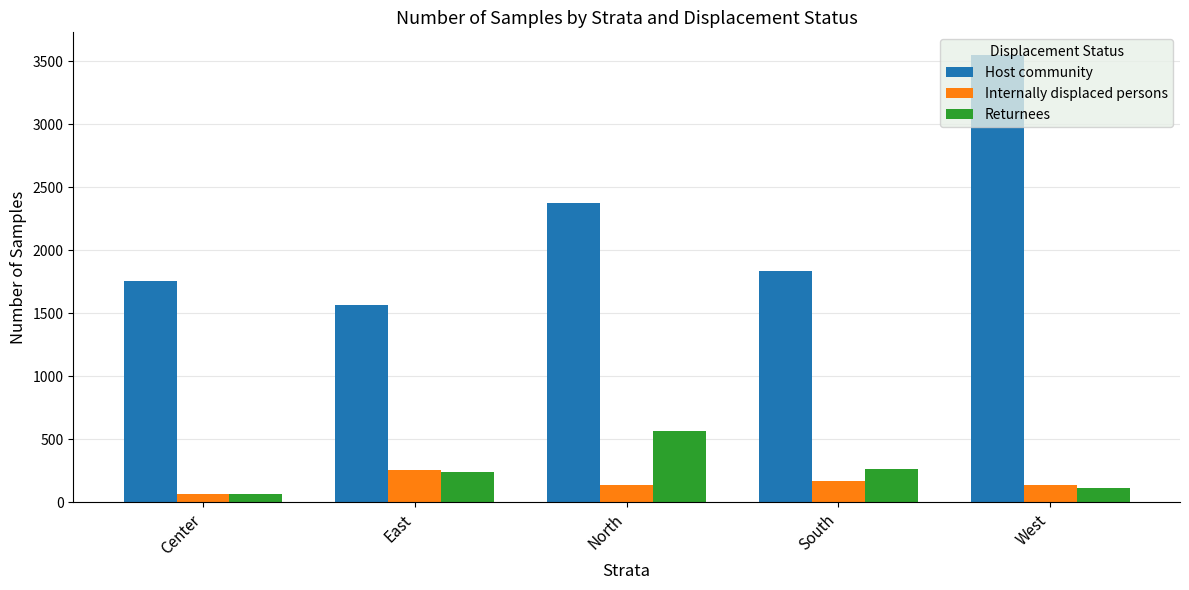

True or false: Host community has a value of 3550 at West.

True